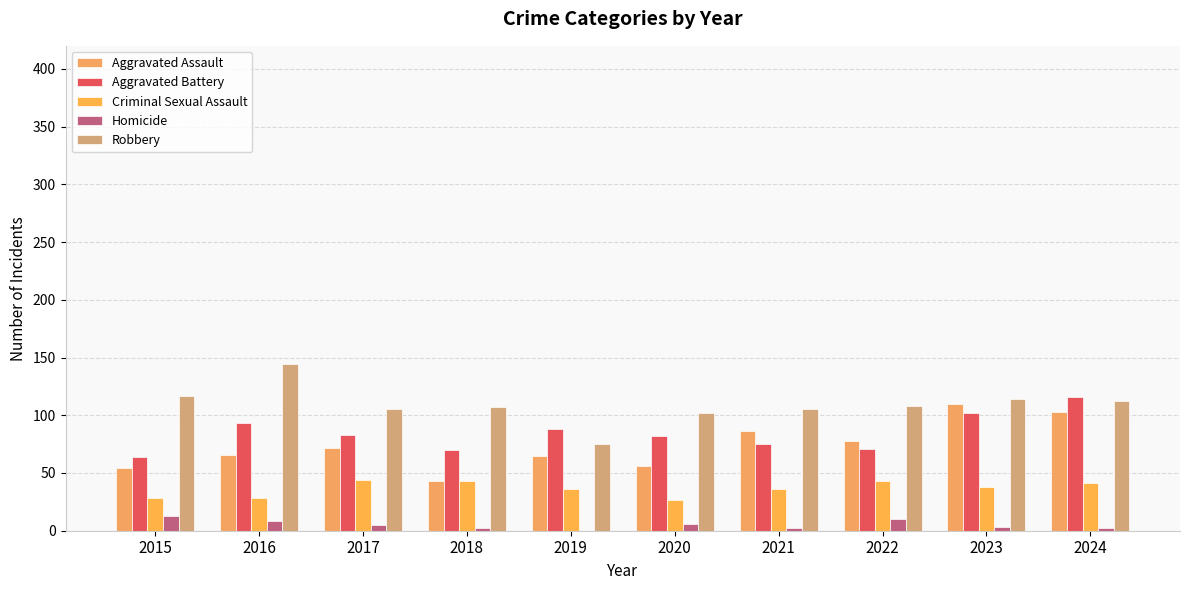

How many groups of bars are there?

10